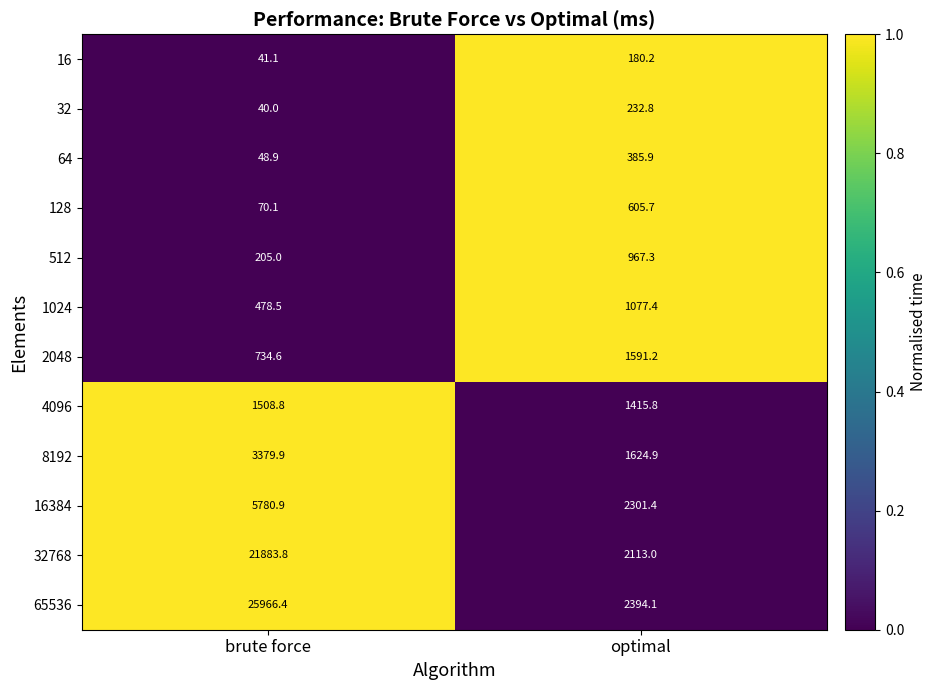

True or false: 4096 has a value of 2454.3 at optimal.

False